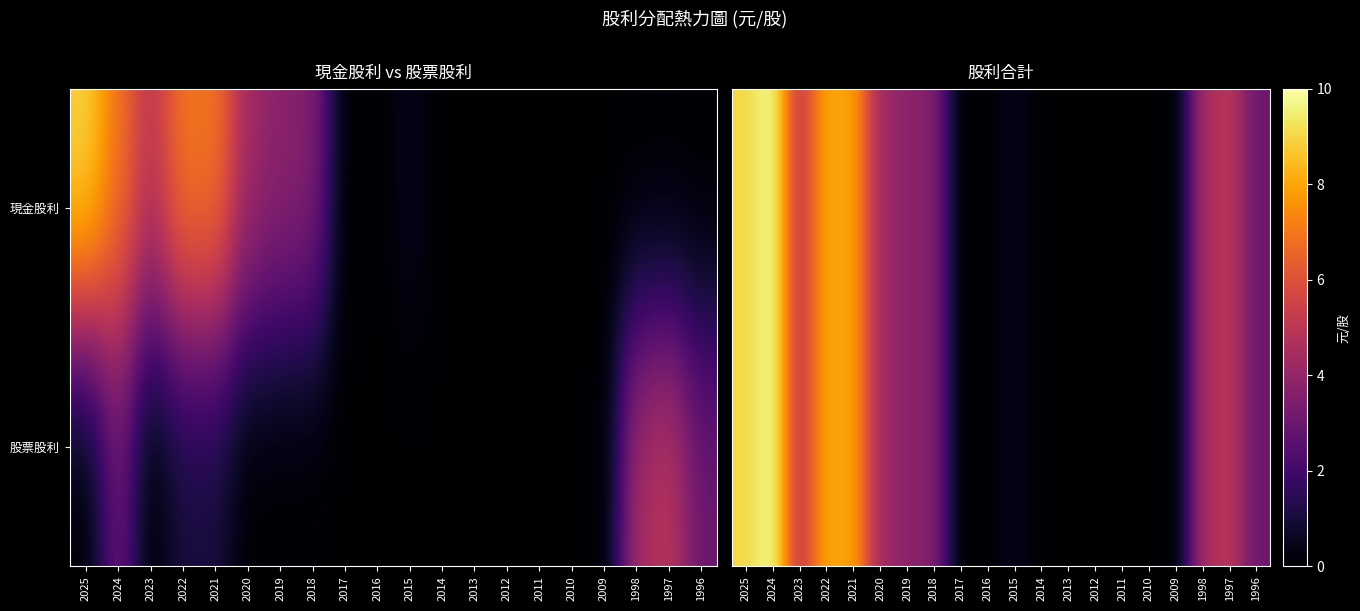

Which label corresponds to the largest value in the chart?

2024